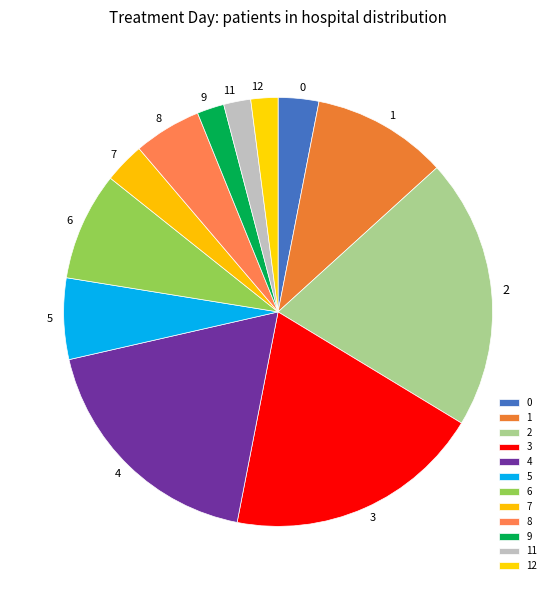

Do 5 and 12 together represent more than half of the pie?

No